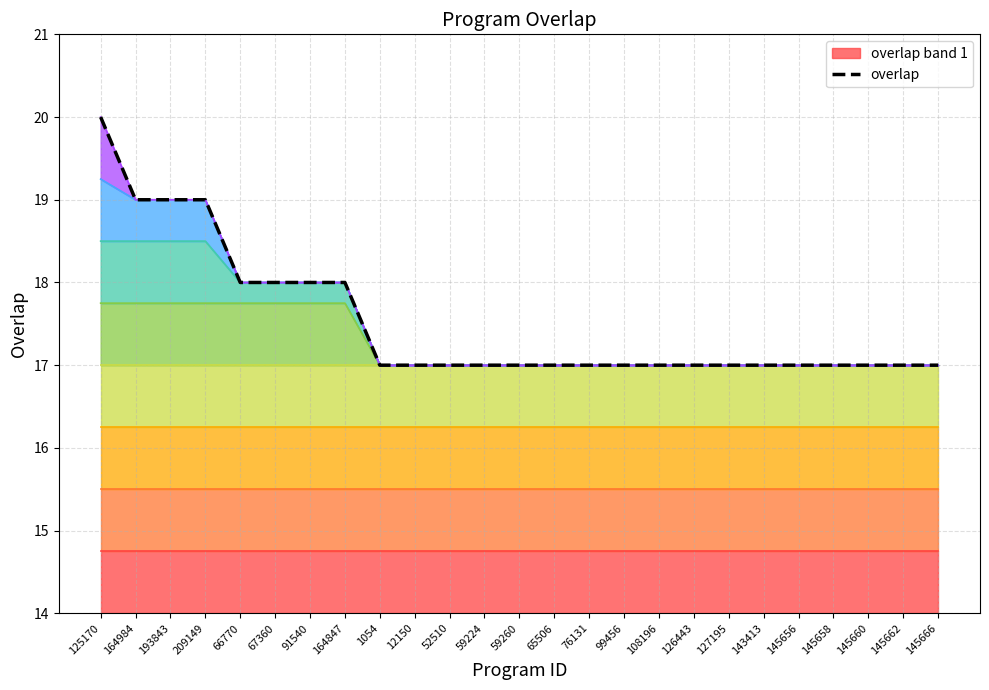

How many lines are shown in the chart?

1